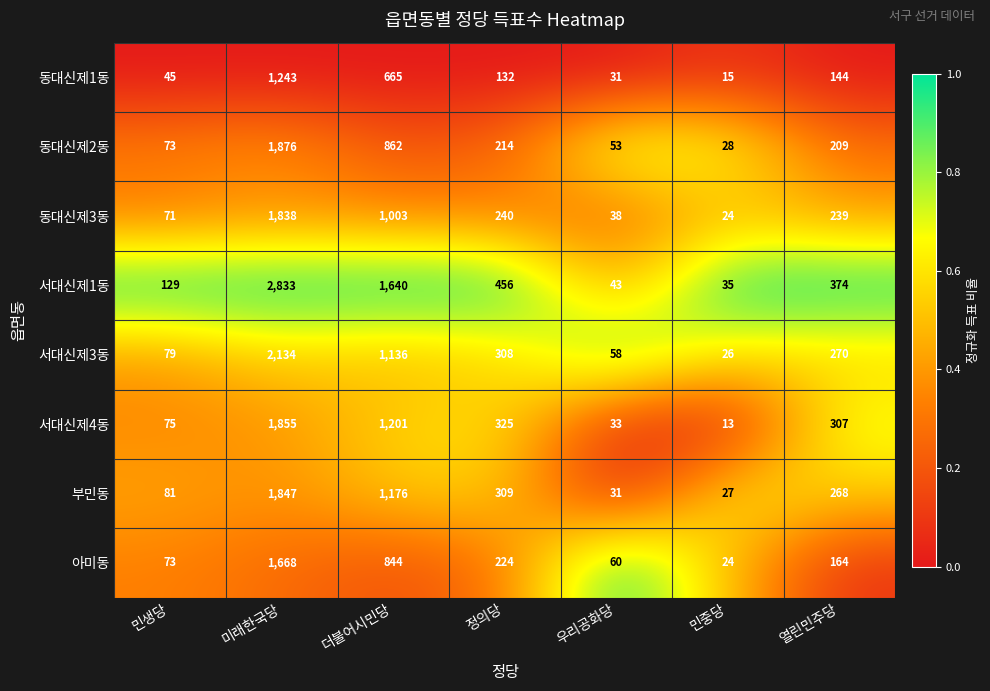

Rank the series by their maximum value, from lowest to highest.

동대신제1동, 아미동, 동대신제3동, 부민동, 서대신제4동, 동대신제2동, 서대신제3동, 서대신제1동